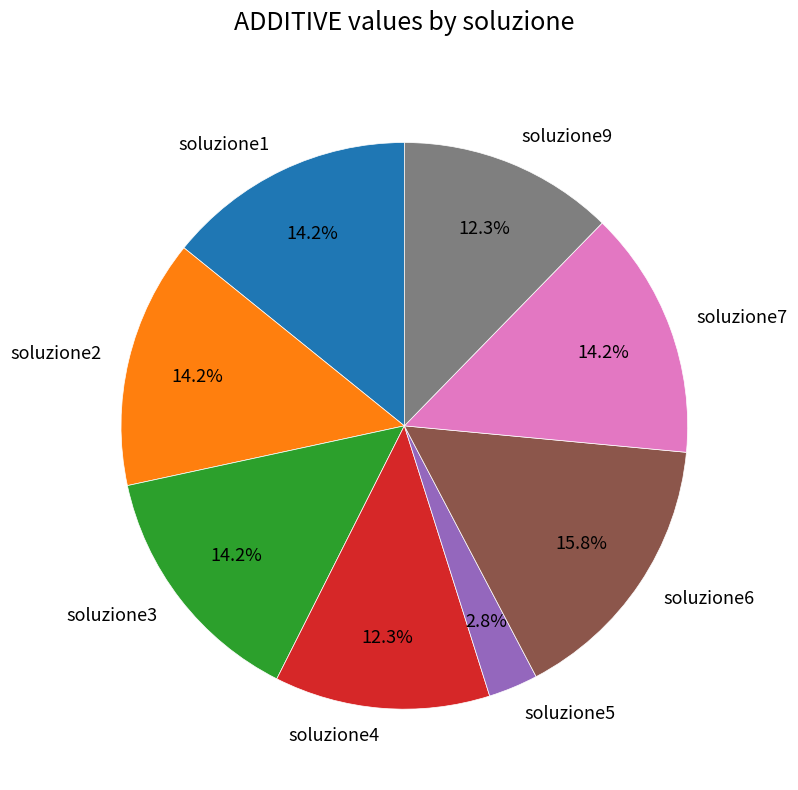

What is the total percentage of soluzione3 and soluzione1?

28.4%